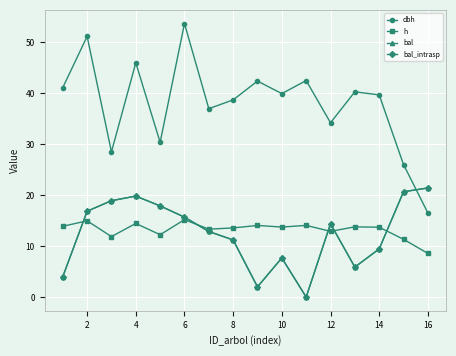

At how many categories does at least one series exceed 27?

14